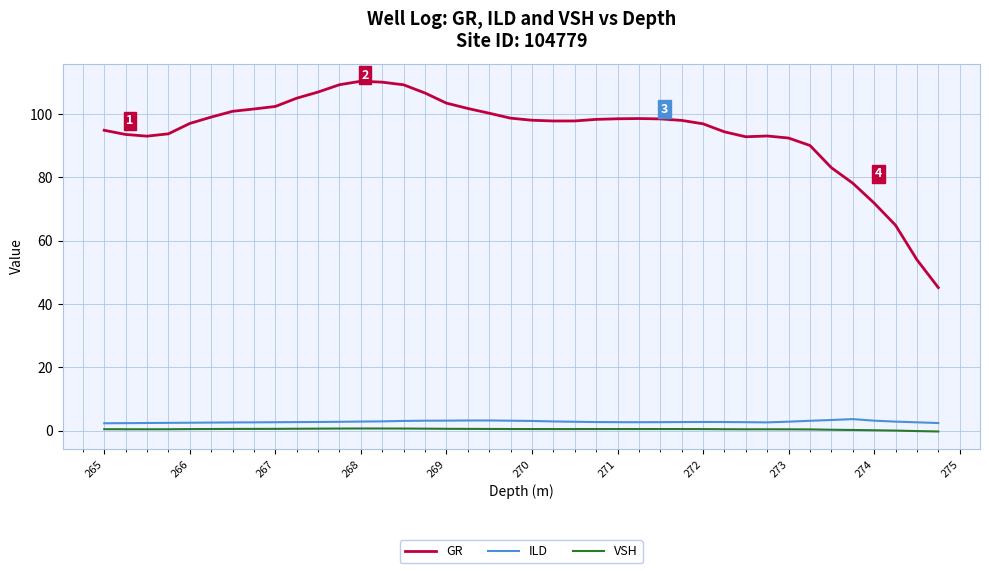

How many lines are shown in the chart?

3